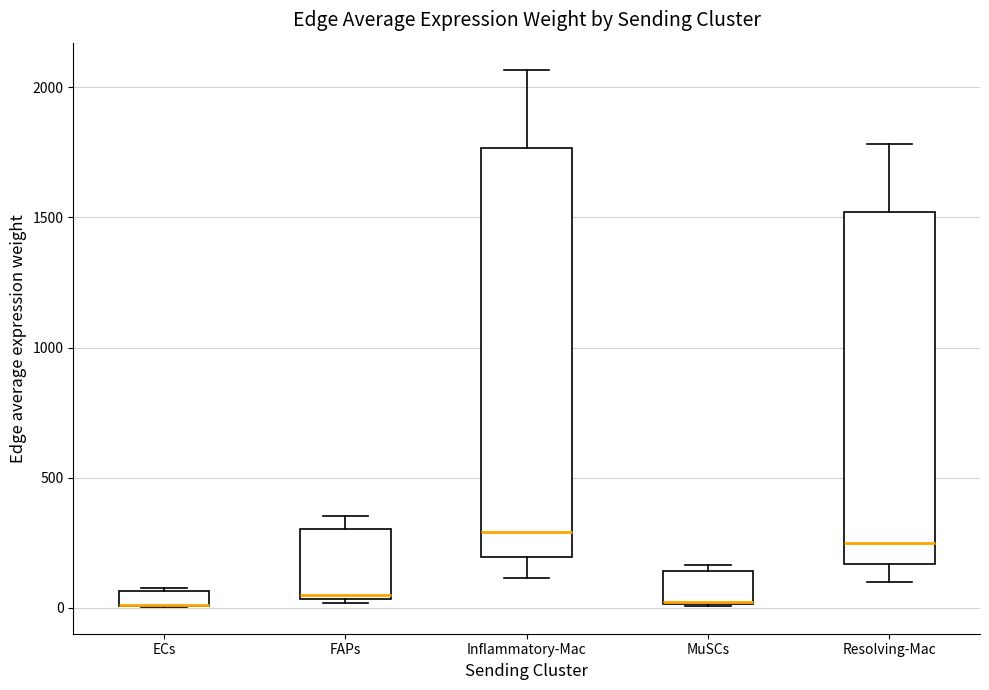

Which box is the tallest, from its lower edge to its upper edge?

Inflammatory-Mac